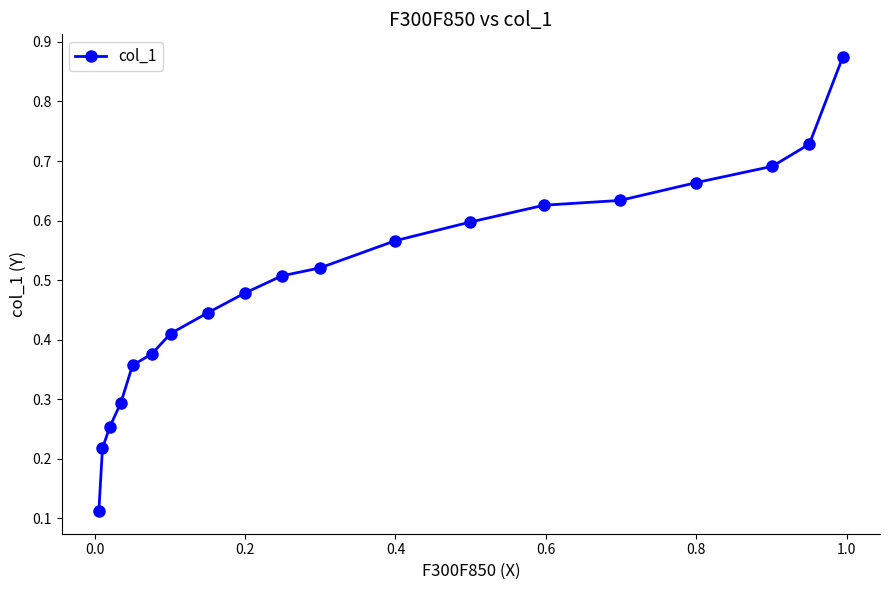

True or false: there are more than 2 points higher than both neighbors.

False